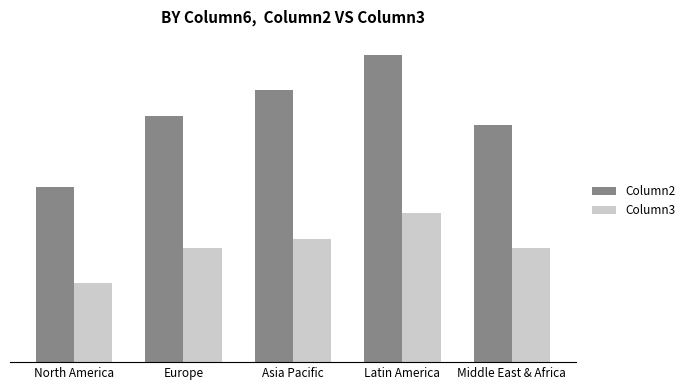

What are all the series names shown in the legend?

Column2, Column3